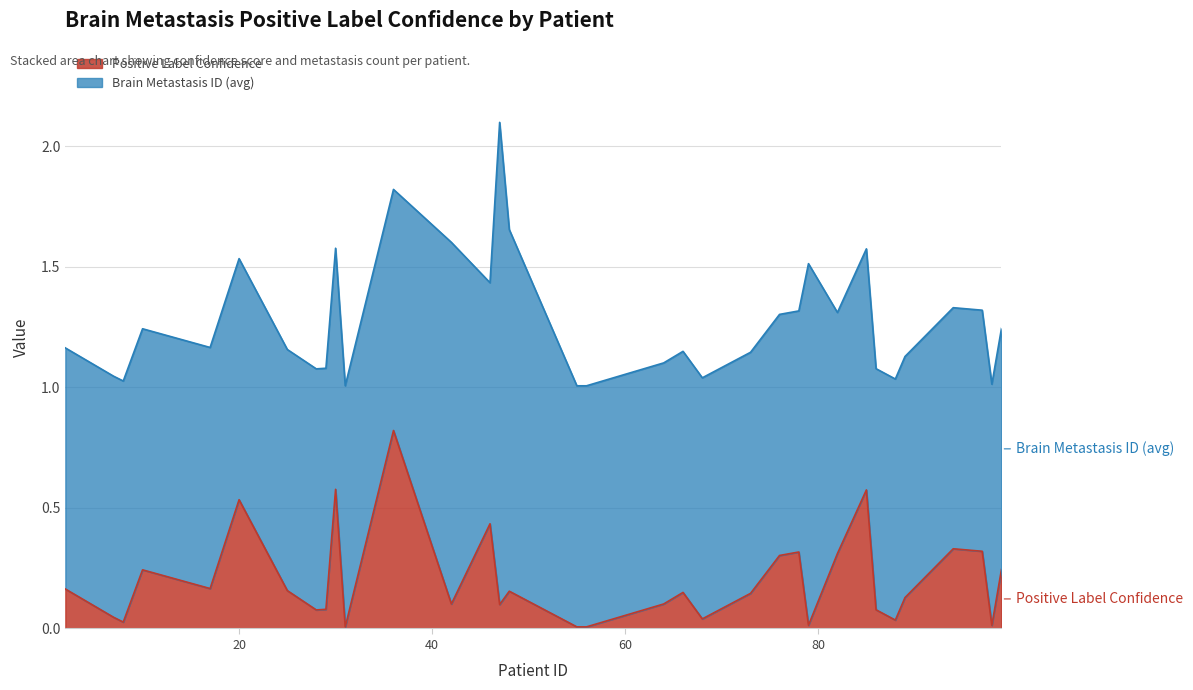

What is the highest value of the Positive Label Confidence series?

0.8